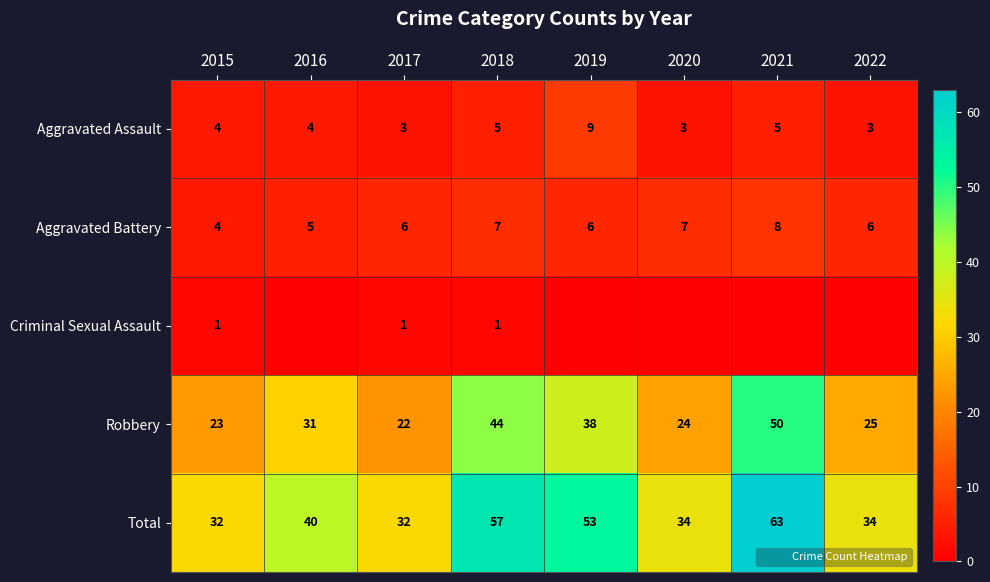

The value of Aggravated Assault at 2016 is 4. True or false?

True